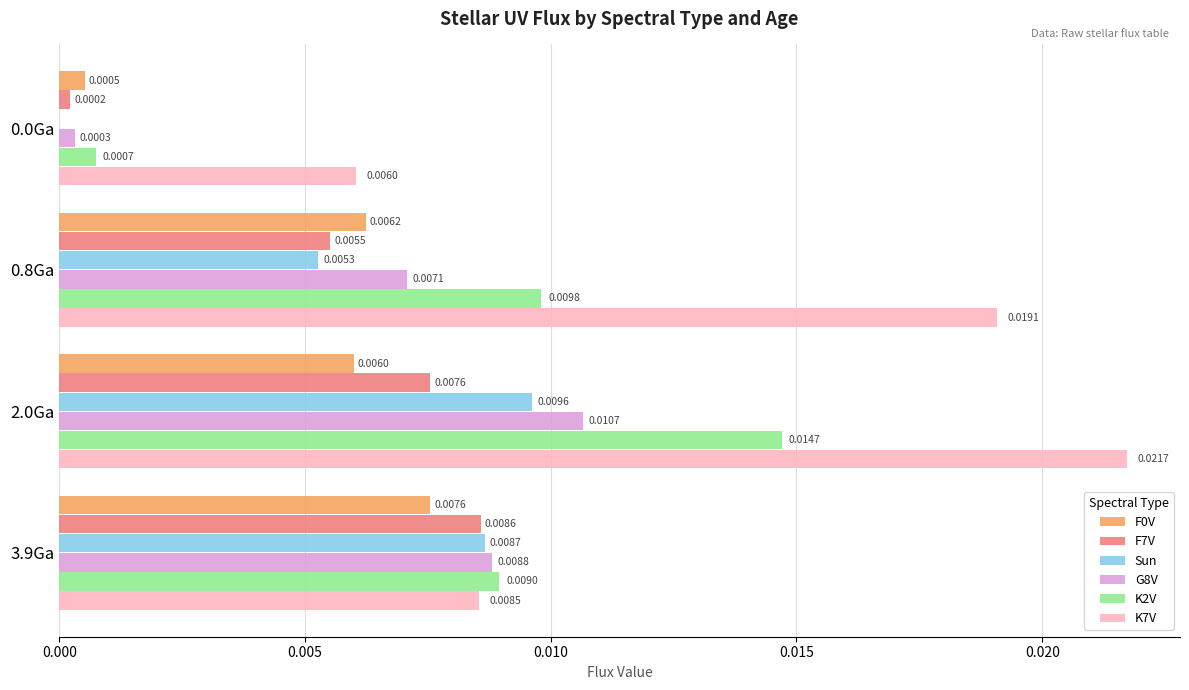

Which category has the highest value in the F7V series?

3.9Ga